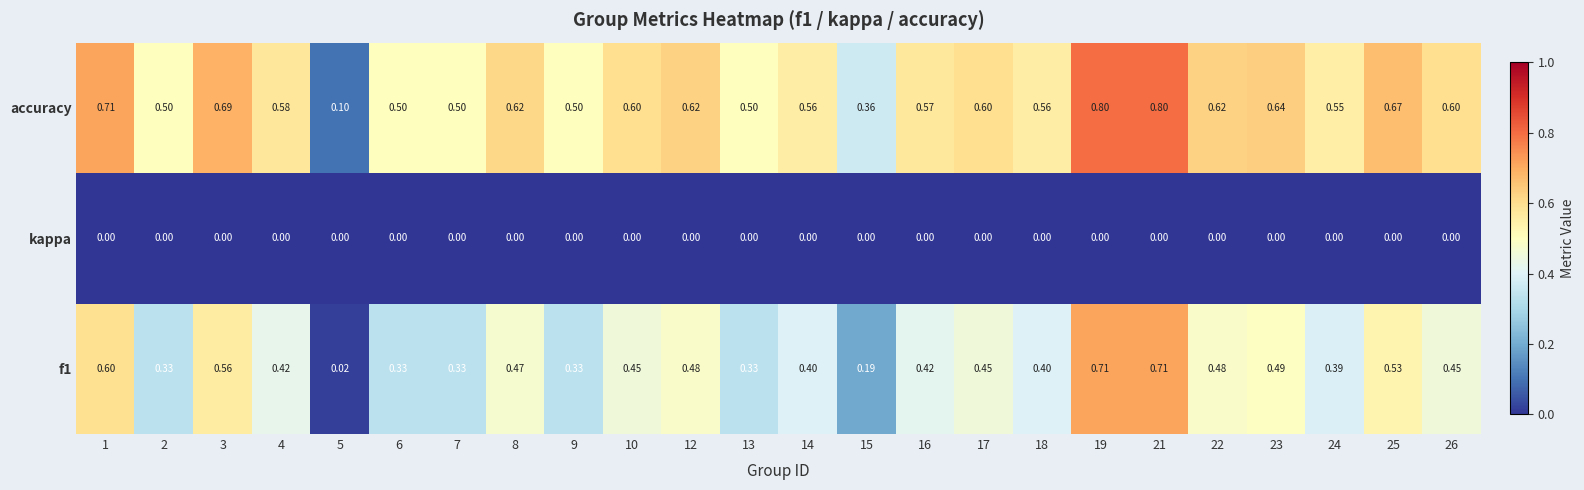

Which series has the largest range (max minus min)?

accuracy